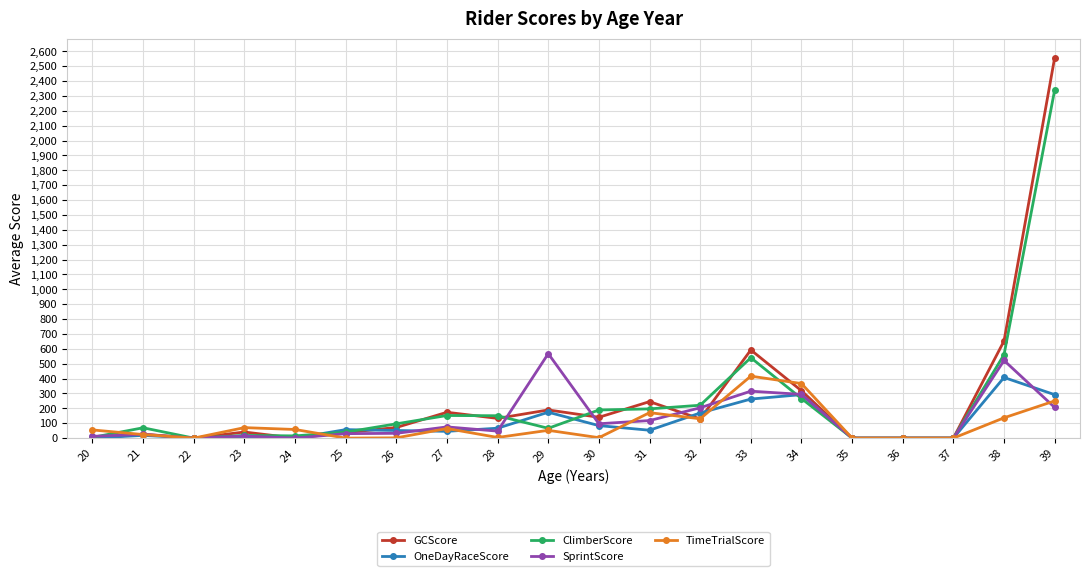

True or false: OneDayRaceScore has more than 0 interior local peaks.

True